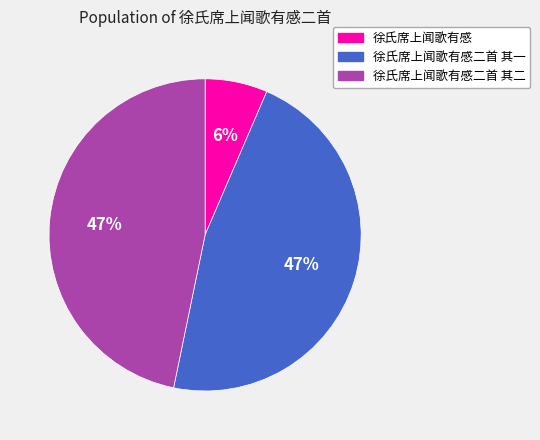

To the nearest percent, what is the average slice percentage?

33%